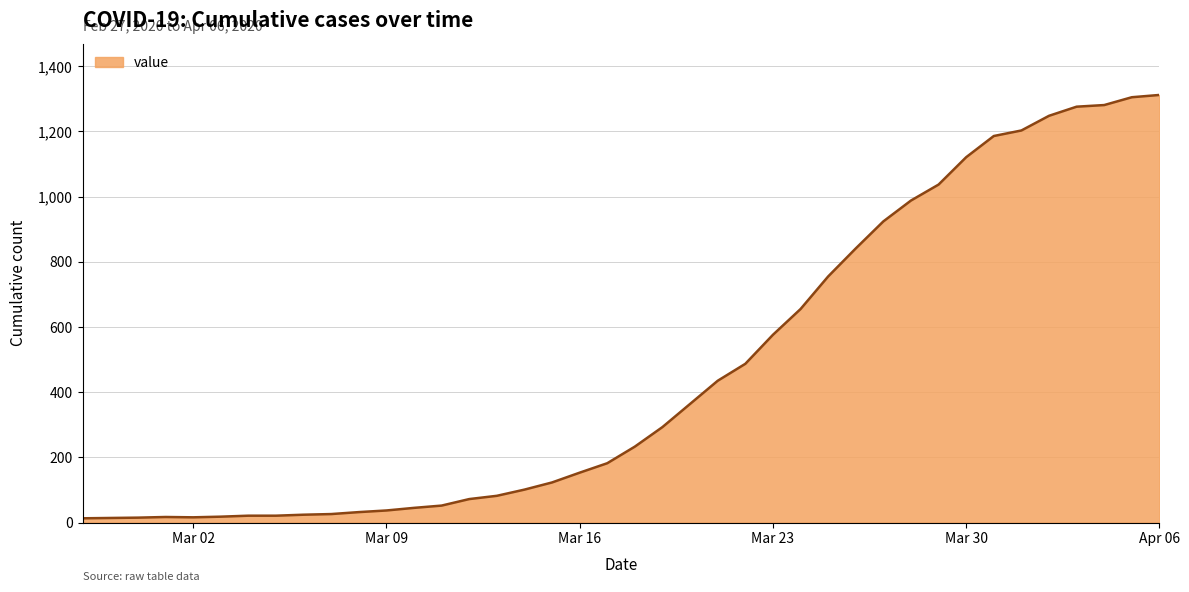

What is the greatest value displayed?

1312